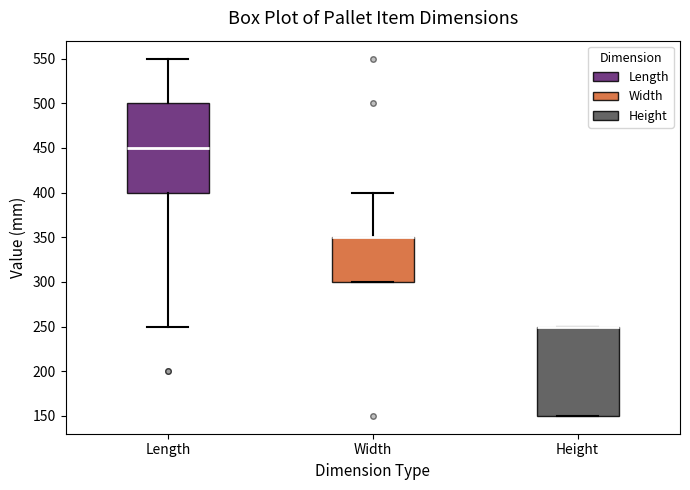

Reading left to right, read every box against the y-axis: the position of its median line, the range the box covers, and the ends of its whiskers. The values are not printed on the chart, so give them approximately, as read against the axis.

Length: median 450, box 400 to 500, whiskers 250 to 550
Width: median 350 (drawn on the box's upper edge), box 300 to 350, whiskers 300 to 400
Height: median 250 (drawn on the box's upper edge), box 150 to 250, whiskers 150 to 250